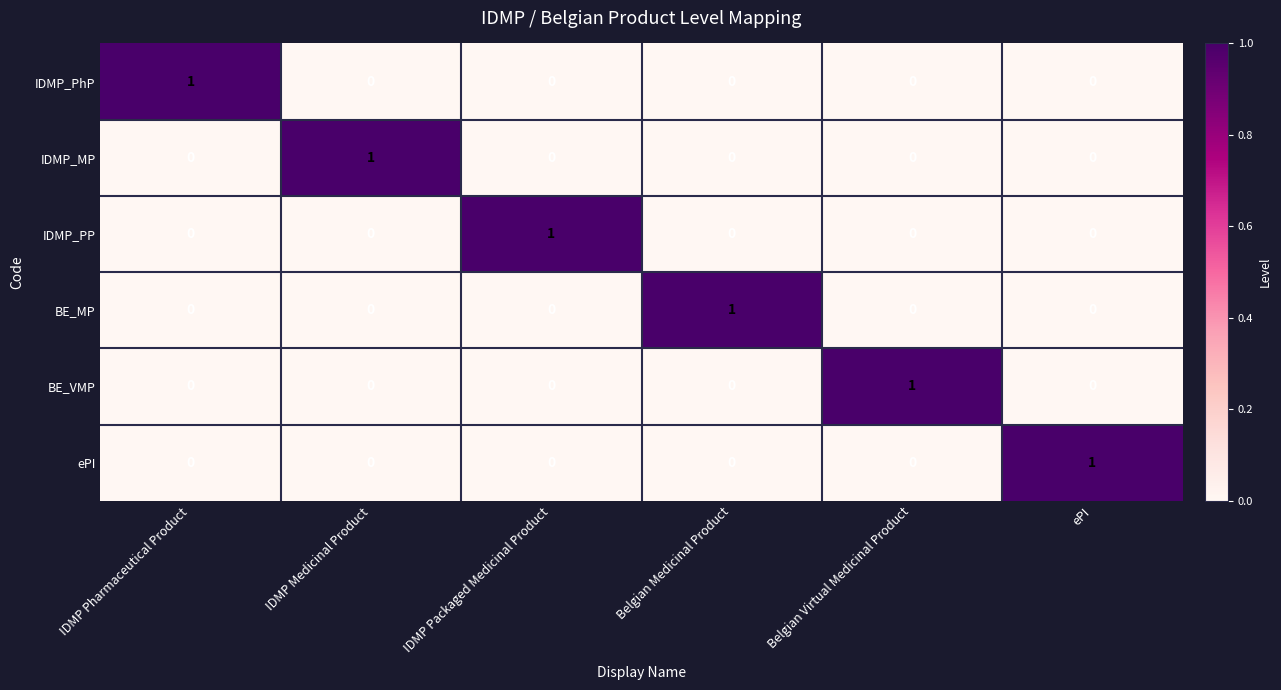

What is the difference between the highest and lowest values at Belgian Medicinal Product?

1